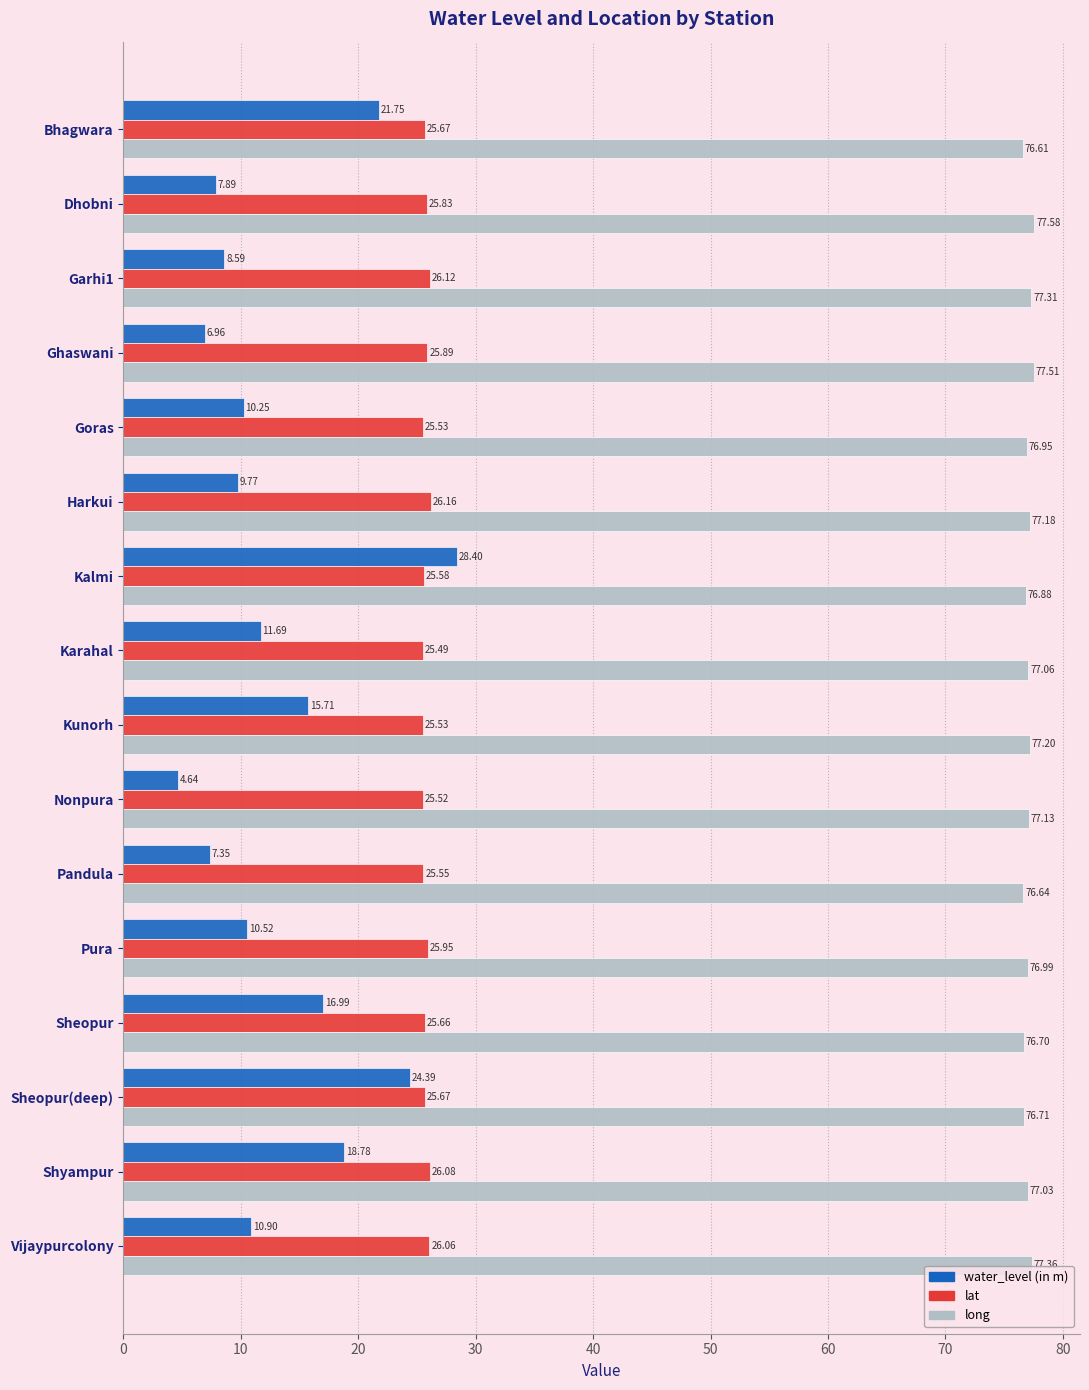

At which label is water_level (in m) closest to 16?

Kunorh